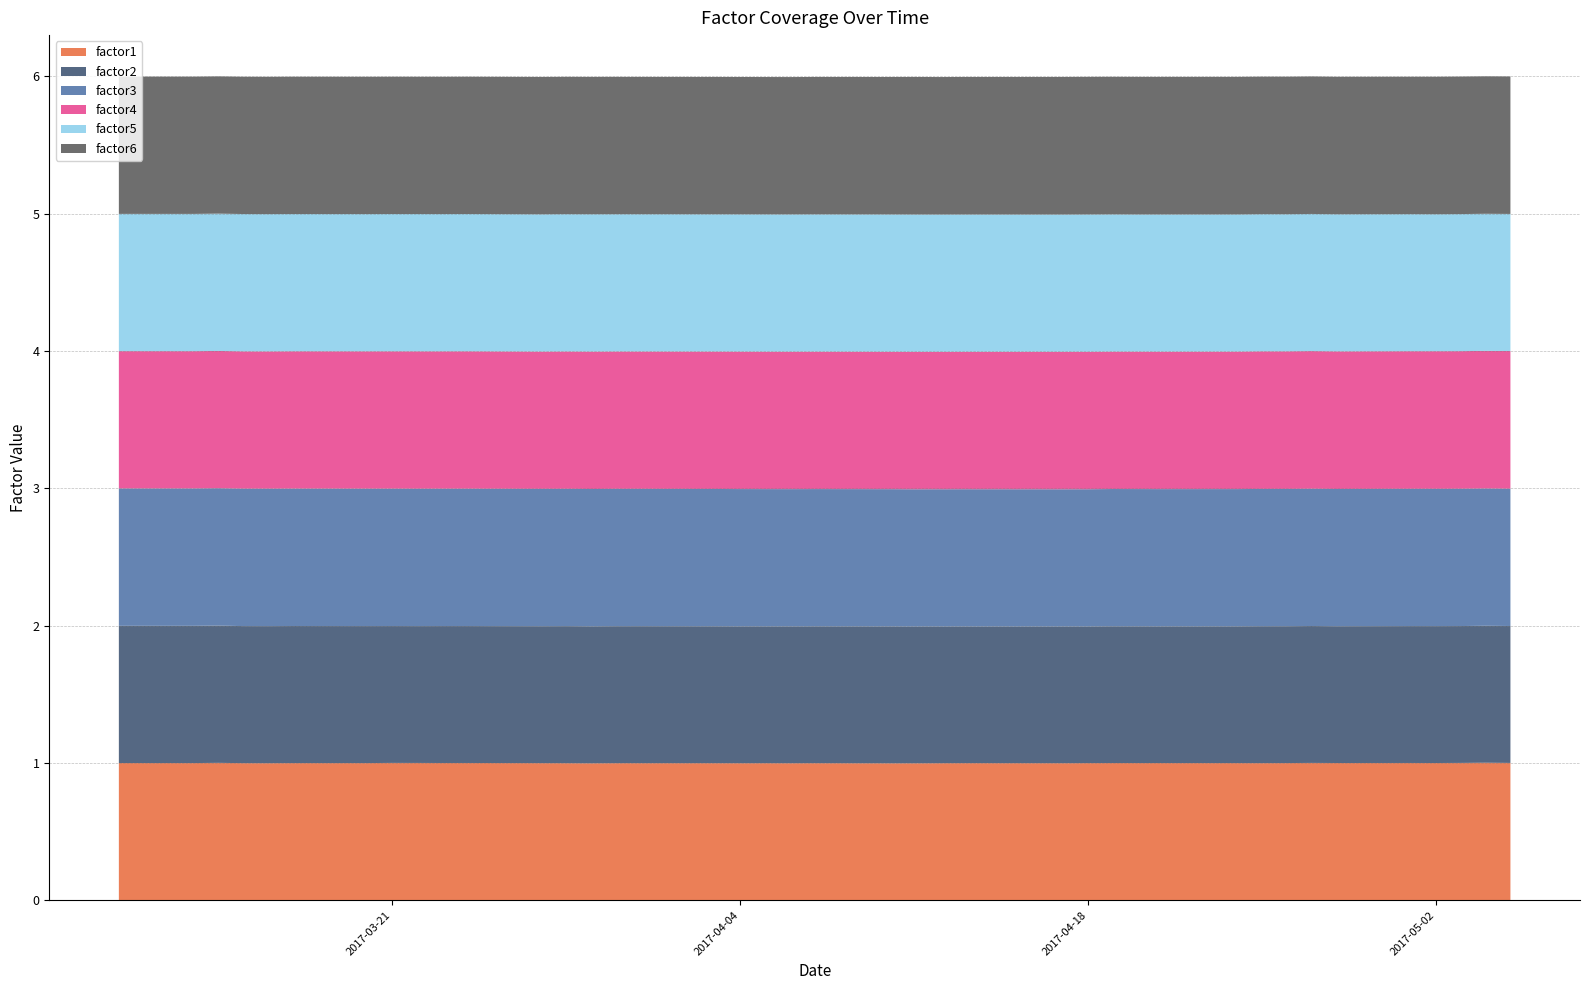

Reading right to left, what are all the values shown in this chart?

factor1: 2017-05-05=1.0	2017-05-04=1.0	2017-05-03=1.0	2017-05-02=1.0	2017-05-01=1.0	2017-04-28=1.0	2017-04-27=1.0	2017-04-26=1.0	2017-04-25=1.0	2017-04-24=1.0	2017-04-21=1.0	2017-04-20=1.0	2017-04-19=1.0	2017-04-18=1.0	2017-04-17=1.0	2017-04-13=1.0	2017-04-12=1.0	2017-04-11=1.0	2017-04-10=1.0	2017-04-07=1.0	2017-04-06=1.0	2017-04-05=1.0	2017-04-04=1.0	2017-04-03=1.0	2017-03-31=1.0	2017-03-30=1.0	2017-03-29=1.0	2017-03-28=1.0	2017-03-27=1.0	2017-03-24=1.0	2017-03-23=1.0	2017-03-22=1.0	2017-03-21=1.0	2017-03-20=1.0	2017-03-17=1.0	2017-03-16=1.0	2017-03-15=1.0	2017-03-14=1.0	2017-03-13=1.0	2017-03-10=1.0
factor2: 2017-05-05=1.0	2017-05-04=1.0	2017-05-03=1.0	2017-05-02=1.0	2017-05-01=1.0	2017-04-28=1.0	2017-04-27=1.0	2017-04-26=1.0	2017-04-25=1.0	2017-04-24=1.0	2017-04-21=1.0	2017-04-20=1.0	2017-04-19=1.0	2017-04-18=1.0	2017-04-17=1.0	2017-04-13=1.0	2017-04-12=1.0	2017-04-11=1.0	2017-04-10=1.0	2017-04-07=1.0	2017-04-06=1.0	2017-04-05=1.0	2017-04-04=1.0	2017-04-03=1.0	2017-03-31=1.0	2017-03-30=1.0	2017-03-29=1.0	2017-03-28=1.0	2017-03-27=1.0	2017-03-24=1.0	2017-03-23=1.0	2017-03-22=1.0	2017-03-21=1.0	2017-03-20=1.0	2017-03-17=1.0	2017-03-16=1.0	2017-03-15=1.0	2017-03-14=1.0	2017-03-13=1.0	2017-03-10=1.0
factor3: 2017-05-05=1.0	2017-05-04=1.0	2017-05-03=1.0	2017-05-02=1.0	2017-05-01=1.0	2017-04-28=1.0	2017-04-27=1.0	2017-04-26=1.0	2017-04-25=1.0	2017-04-24=1.0	2017-04-21=1.0	2017-04-20=1.0	2017-04-19=1.0	2017-04-18=1.0	2017-04-17=1.0	2017-04-13=1.0	2017-04-12=1.0	2017-04-11=1.0	2017-04-10=1.0	2017-04-07=1.0	2017-04-06=1.0	2017-04-05=1.0	2017-04-04=1.0	2017-04-03=1.0	2017-03-31=1.0	2017-03-30=1.0	2017-03-29=1.0	2017-03-28=1.0	2017-03-27=1.0	2017-03-24=1.0	2017-03-23=1.0	2017-03-22=1.0	2017-03-21=1.0	2017-03-20=1.0	2017-03-17=1.0	2017-03-16=1.0	2017-03-15=1.0	2017-03-14=1.0	2017-03-13=1.0	2017-03-10=1.0
factor4: 2017-05-05=1.0	2017-05-04=1.0	2017-05-03=1.0	2017-05-02=1.0	2017-05-01=1.0	2017-04-28=1.0	2017-04-27=1.0	2017-04-26=1.0	2017-04-25=1.0	2017-04-24=1.0	2017-04-21=1.0	2017-04-20=1.0	2017-04-19=1.0	2017-04-18=1.0	2017-04-17=1.0	2017-04-13=1.0	2017-04-12=1.0	2017-04-11=1.0	2017-04-10=1.0	2017-04-07=1.0	2017-04-06=1.0	2017-04-05=1.0	2017-04-04=1.0	2017-04-03=1.0	2017-03-31=1.0	2017-03-30=1.0	2017-03-29=1.0	2017-03-28=1.0	2017-03-27=1.0	2017-03-24=1.0	2017-03-23=1.0	2017-03-22=1.0	2017-03-21=1.0	2017-03-20=1.0	2017-03-17=1.0	2017-03-16=1.0	2017-03-15=1.0	2017-03-14=1.0	2017-03-13=1.0	2017-03-10=1.0
factor5: 2017-05-05=1.0	2017-05-04=1.0	2017-05-03=1.0	2017-05-02=1.0	2017-05-01=1.0	2017-04-28=1.0	2017-04-27=1.0	2017-04-26=1.0	2017-04-25=1.0	2017-04-24=1.0	2017-04-21=1.0	2017-04-20=1.0	2017-04-19=1.0	2017-04-18=1.0	2017-04-17=1.0	2017-04-13=1.0	2017-04-12=1.0	2017-04-11=1.0	2017-04-10=1.0	2017-04-07=1.0	2017-04-06=1.0	2017-04-05=1.0	2017-04-04=1.0	2017-04-03=1.0	2017-03-31=1.0	2017-03-30=1.0	2017-03-29=1.0	2017-03-28=1.0	2017-03-27=1.0	2017-03-24=1.0	2017-03-23=1.0	2017-03-22=1.0	2017-03-21=1.0	2017-03-20=1.0	2017-03-17=1.0	2017-03-16=1.0	2017-03-15=1.0	2017-03-14=1.0	2017-03-13=1.0	2017-03-10=1.0
factor6: 2017-05-05=1.0	2017-05-04=1.0	2017-05-03=1.0	2017-05-02=1.0	2017-05-01=1.0	2017-04-28=1.0	2017-04-27=1.0	2017-04-26=1.0	2017-04-25=1.0	2017-04-24=1.0	2017-04-21=1.0	2017-04-20=1.0	2017-04-19=1.0	2017-04-18=1.0	2017-04-17=1.0	2017-04-13=1.0	2017-04-12=1.0	2017-04-11=1.0	2017-04-10=1.0	2017-04-07=1.0	2017-04-06=1.0	2017-04-05=1.0	2017-04-04=1.0	2017-04-03=1.0	2017-03-31=1.0	2017-03-30=1.0	2017-03-29=1.0	2017-03-28=1.0	2017-03-27=1.0	2017-03-24=1.0	2017-03-23=1.0	2017-03-22=1.0	2017-03-21=1.0	2017-03-20=1.0	2017-03-17=1.0	2017-03-16=1.0	2017-03-15=1.0	2017-03-14=1.0	2017-03-13=1.0	2017-03-10=1.0